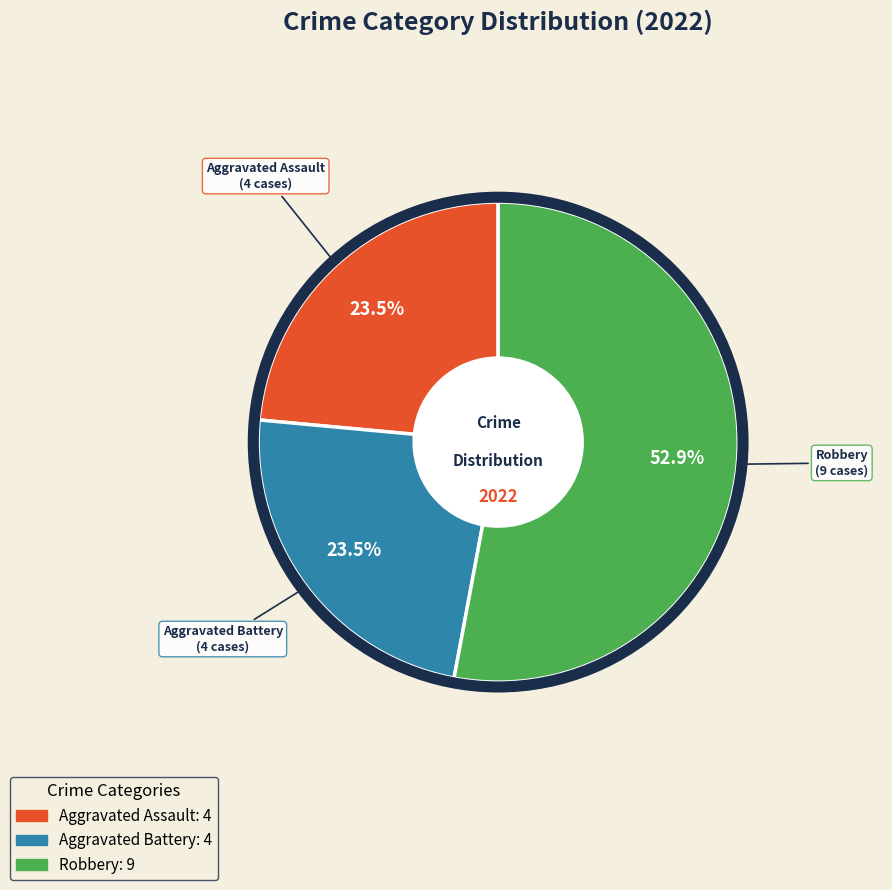

To the nearest percent, what is the average slice percentage?

33%